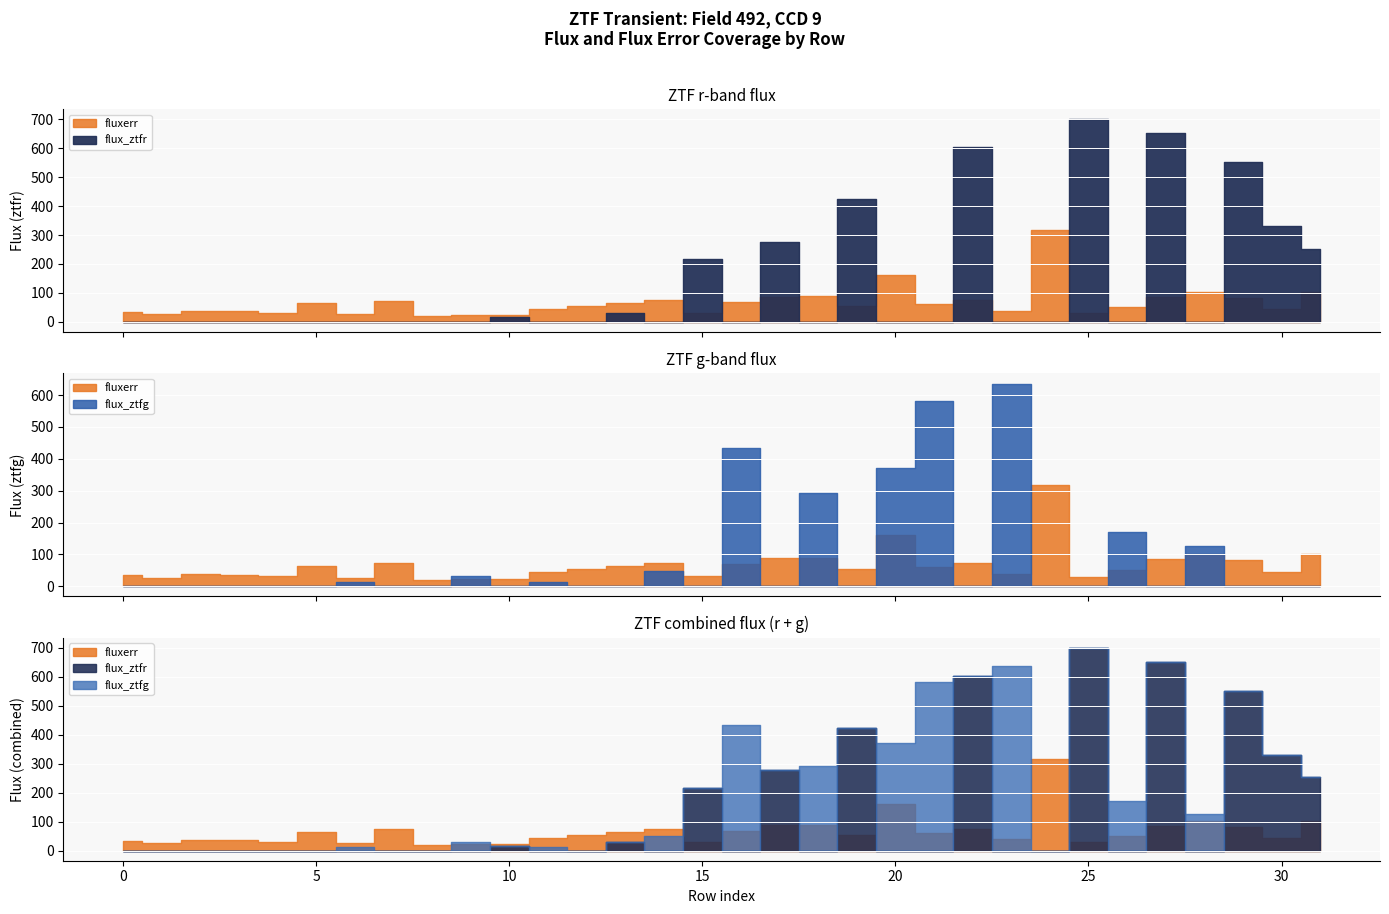

Between 10 and 19, which is larger?

19